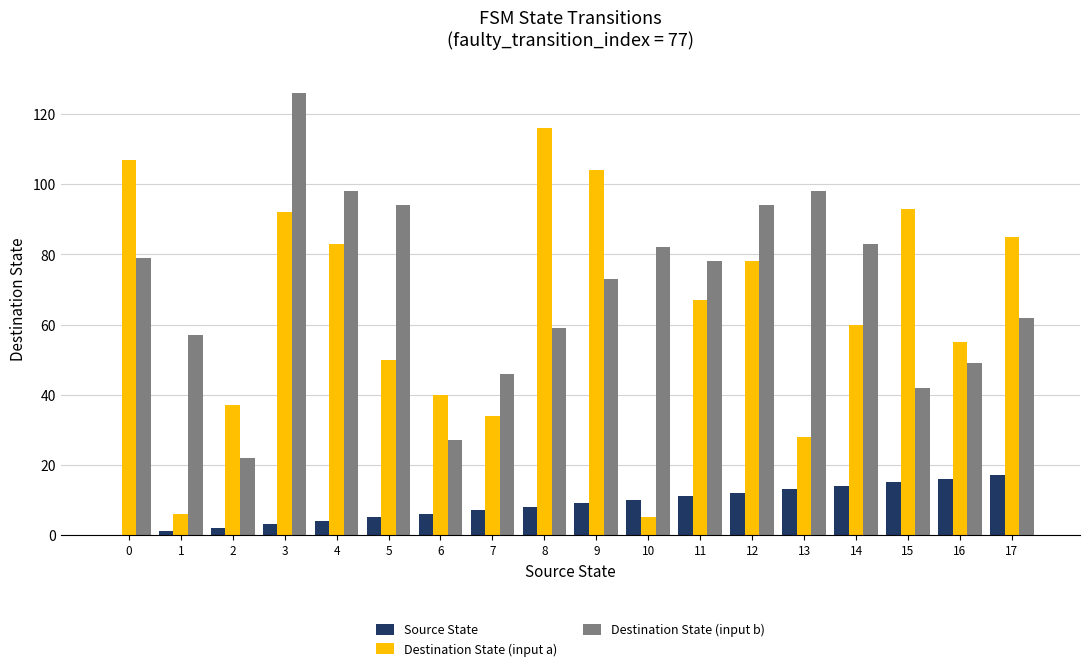

Is it true that Destination State (input a) equals 60 at 14?

True